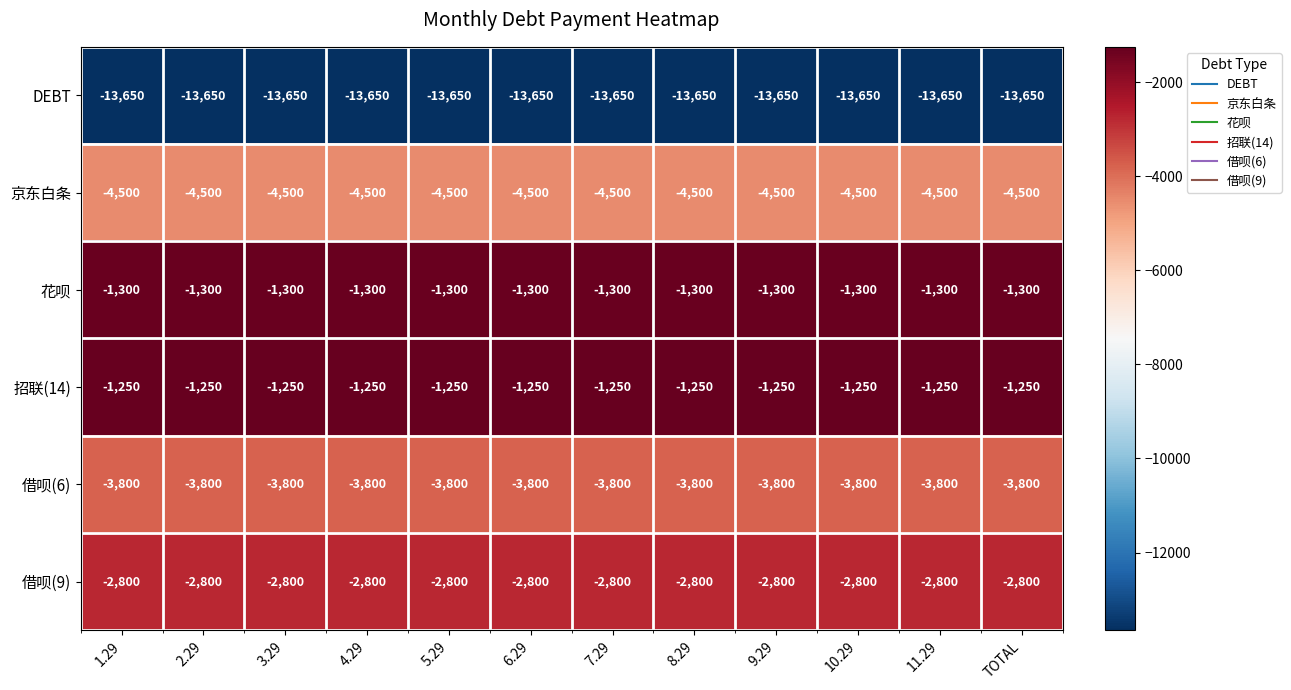

Rank the series at 8.29 from highest to lowest value.

招联(14), 花呗, 借呗(9), 借呗(6), 京东白条, DEBT